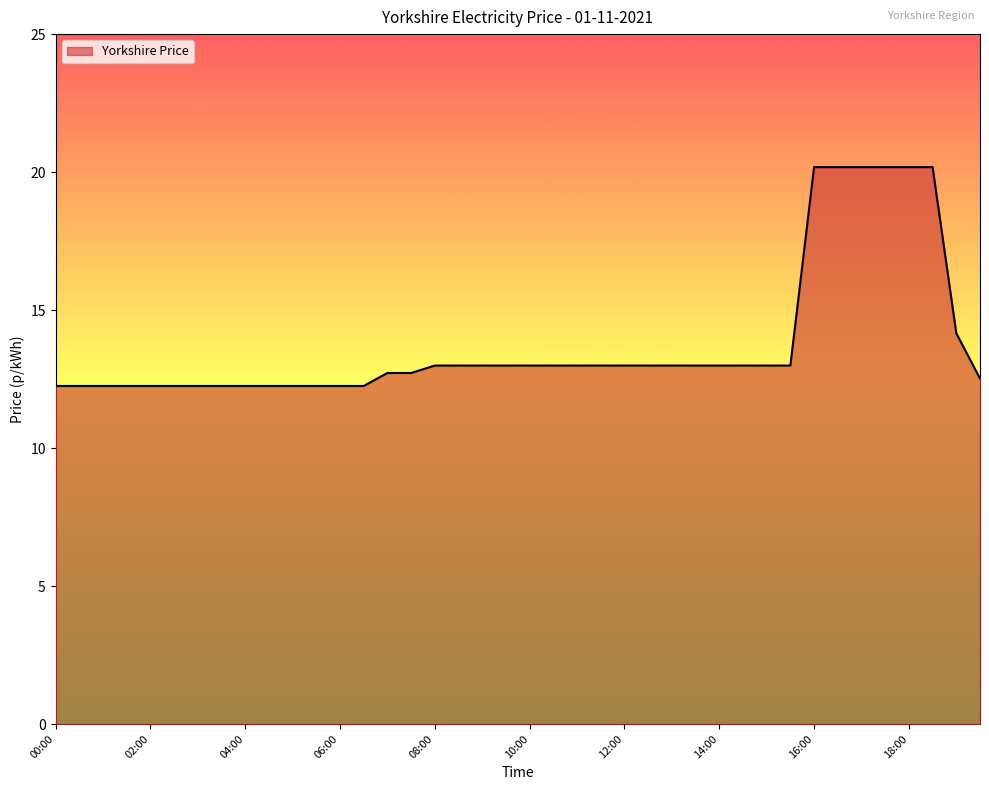

What is the greatest value displayed?

20.2